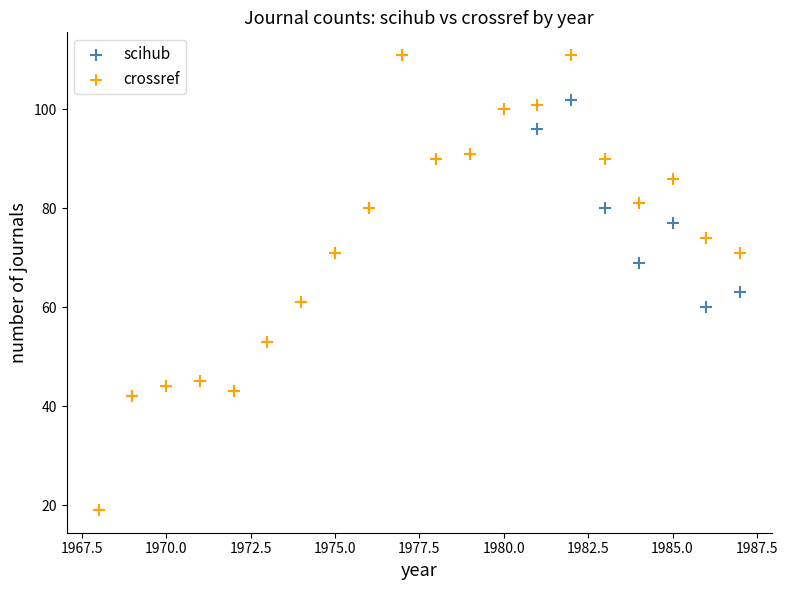

In the scihub series, what Y value is closest to 65?

63